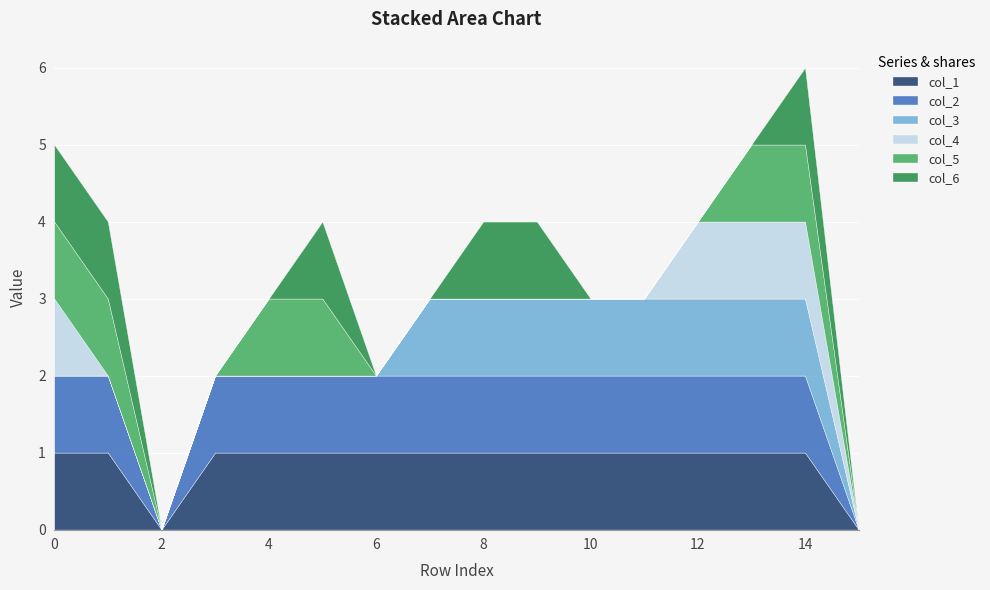

Which series has the largest total across all categories?

col_1